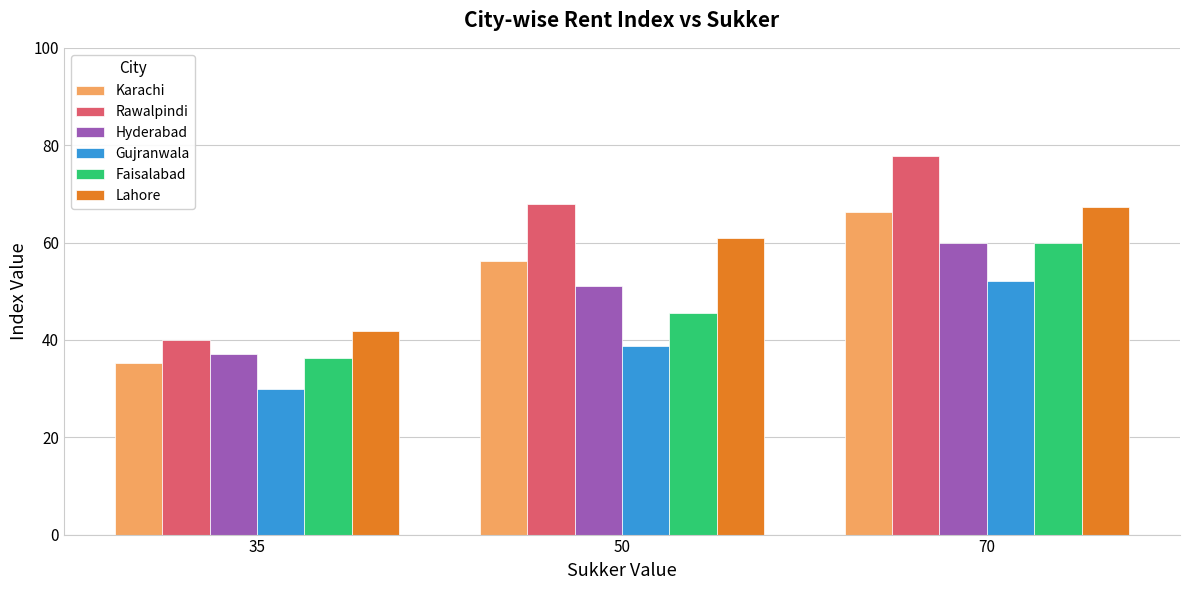

List the labels in order of Gujranwala value, smallest first.

35, 50, 70